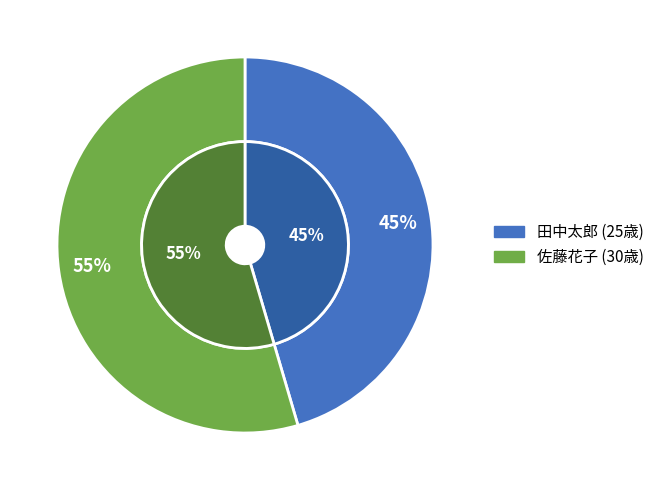

Which category has the biggest portion of the pie?

佐藤花子